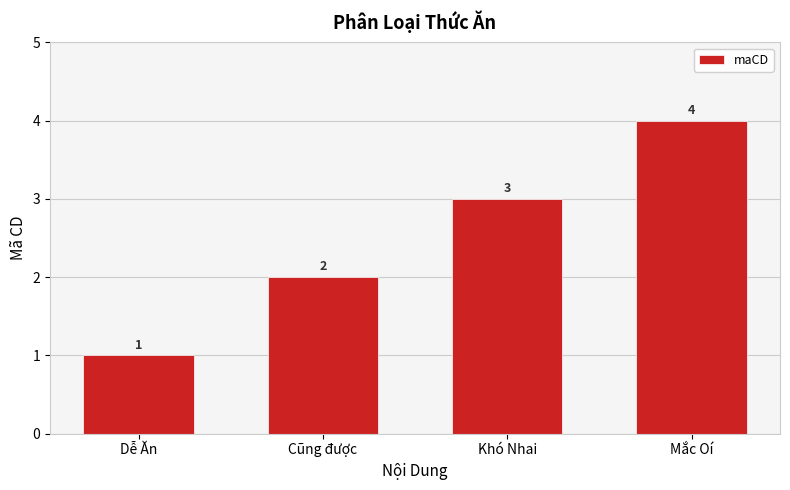

How many data points does each series have?

4